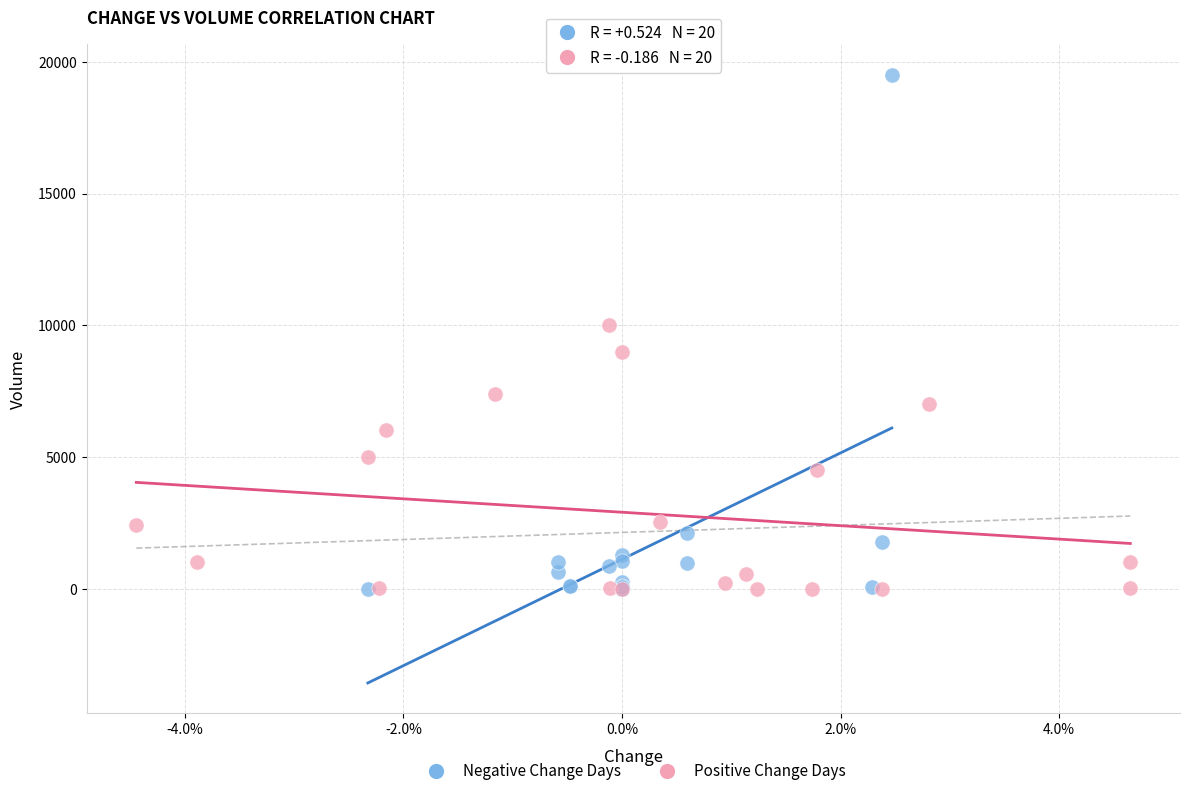

Which series contains the highest Y value?

Negative Change Days